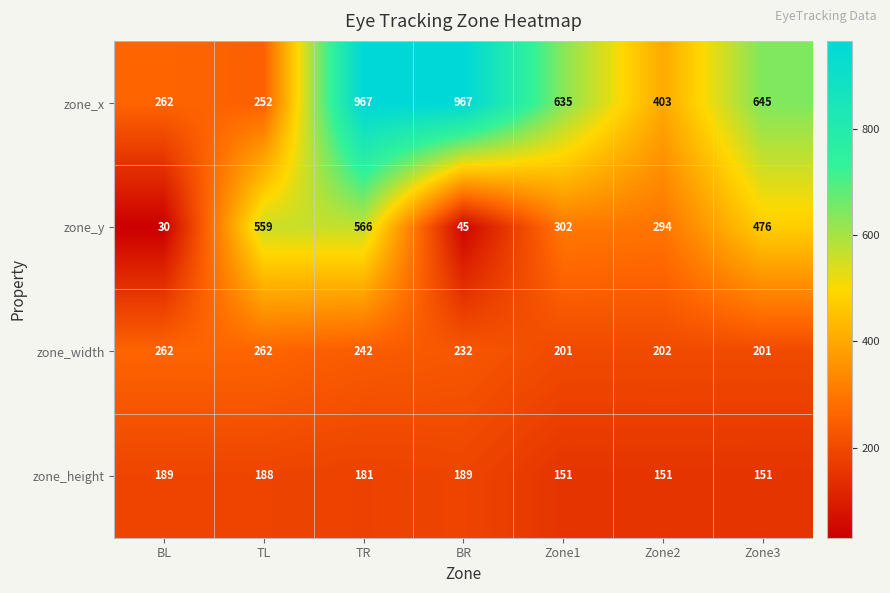

At Zone3, list the series in order from largest to smallest.

zone_x, zone_y, zone_width, zone_height